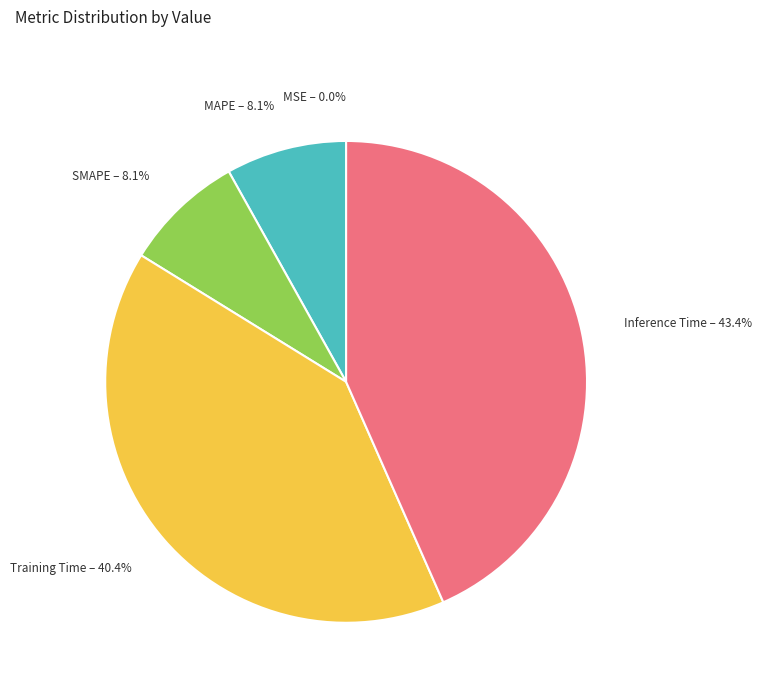

The Inference Time slice represents 43% of the pie. True or false?

True